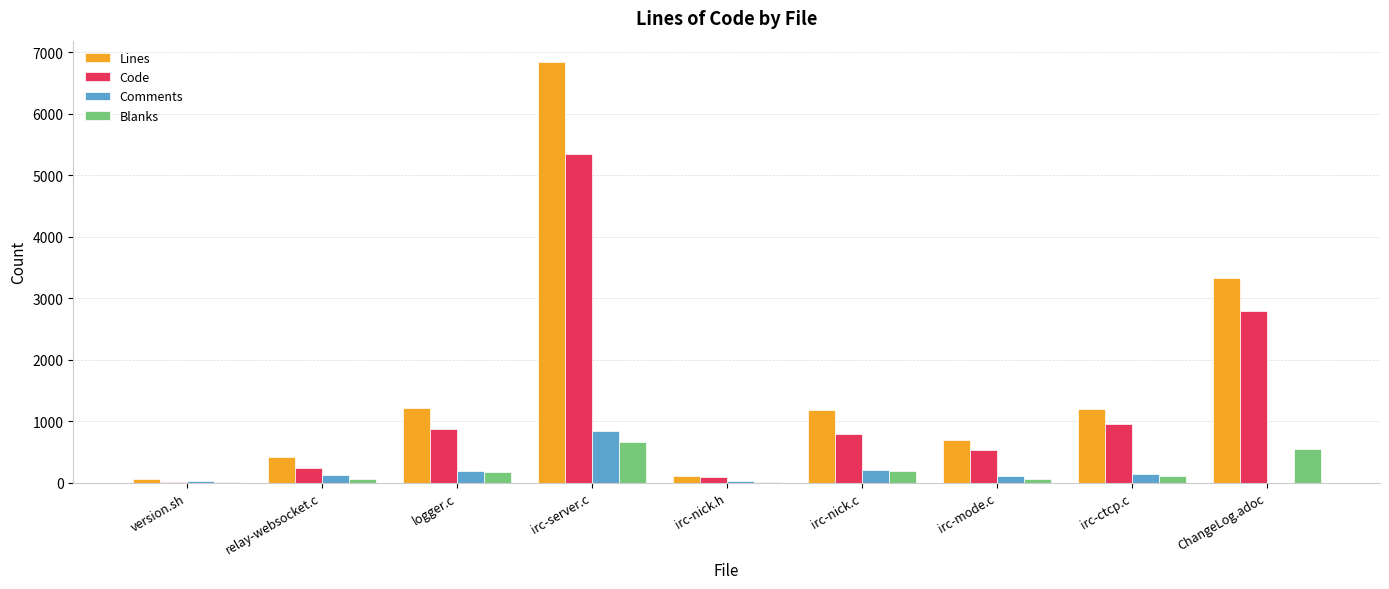

What is the sum of all Lines values?

15062